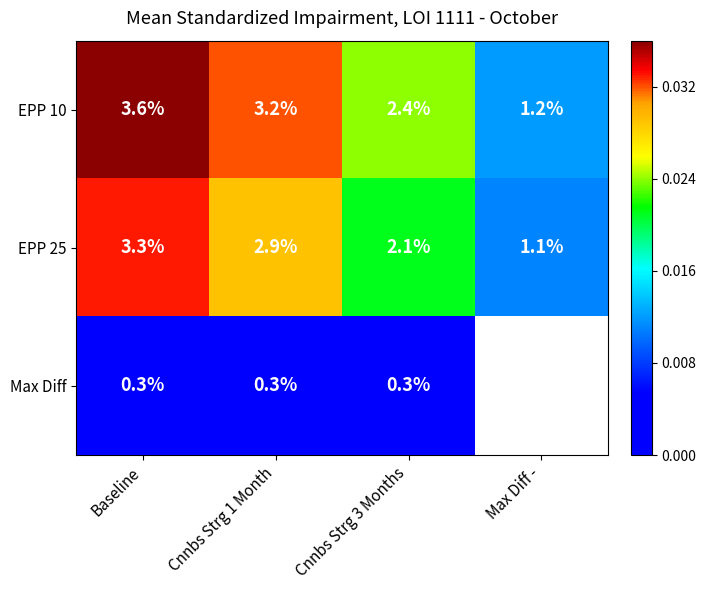

Rank the categories by EPP 25 value from highest to lowest.

Baseline, Cnnbs Strg 1 Month, Cnnbs Strg 3 Months, Max Diff -